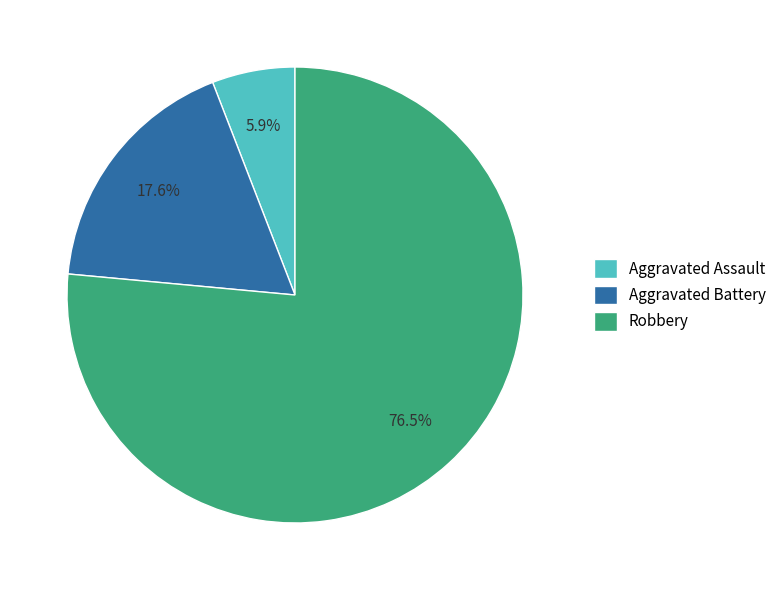

Do Aggravated Assault and Aggravated Battery together represent more than half of the pie?

No